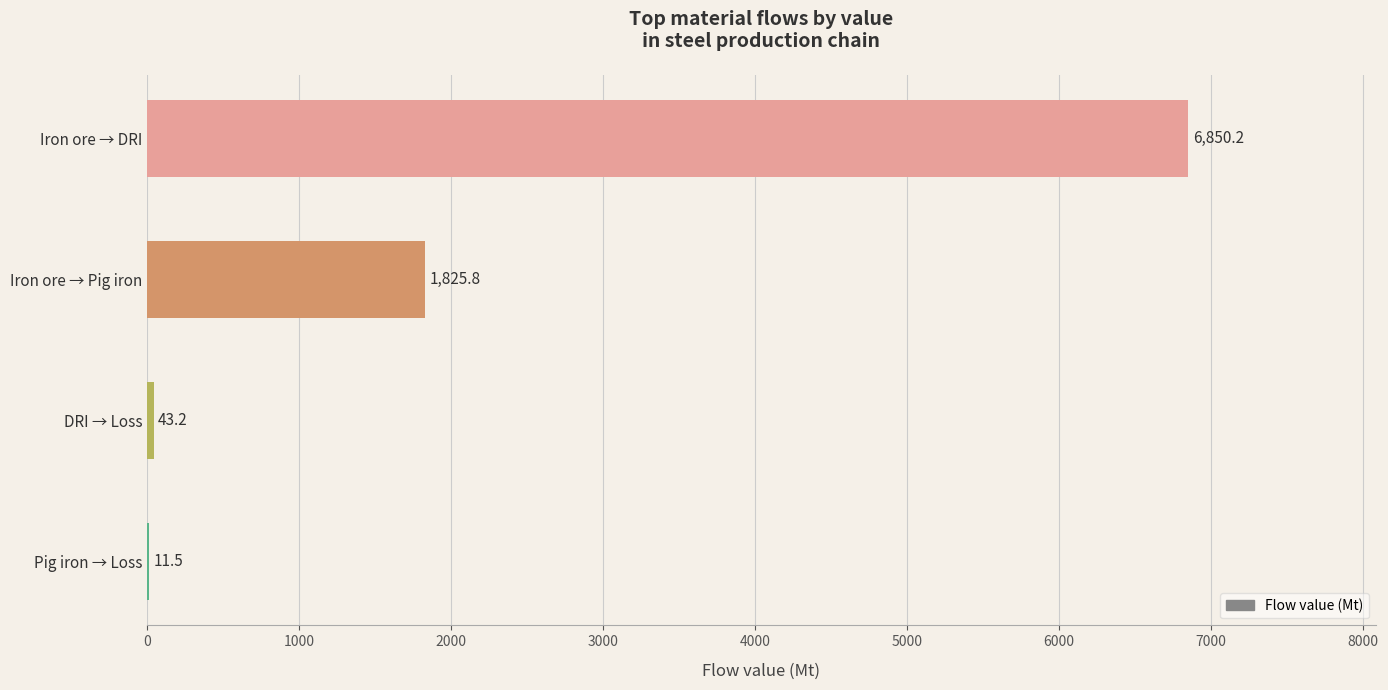

What is the maximum value shown in the chart?

6850.2